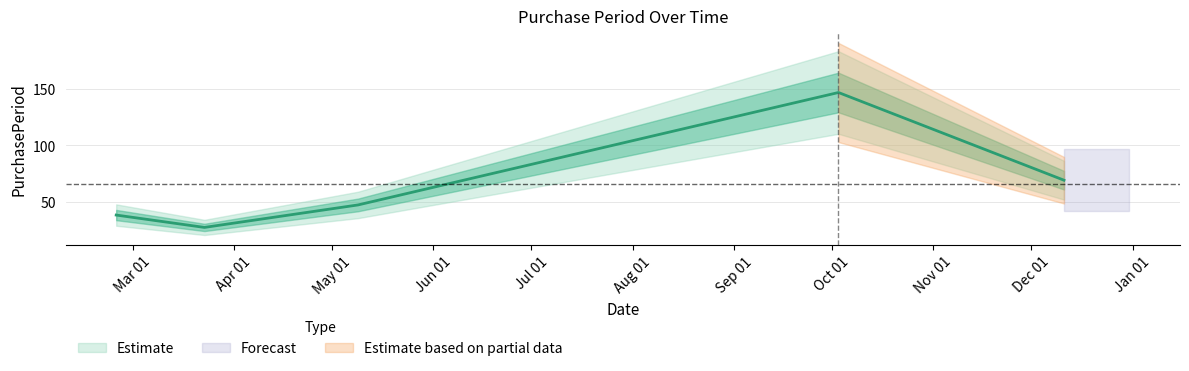

What is the label of the 5th point from the left?

2017-12-11